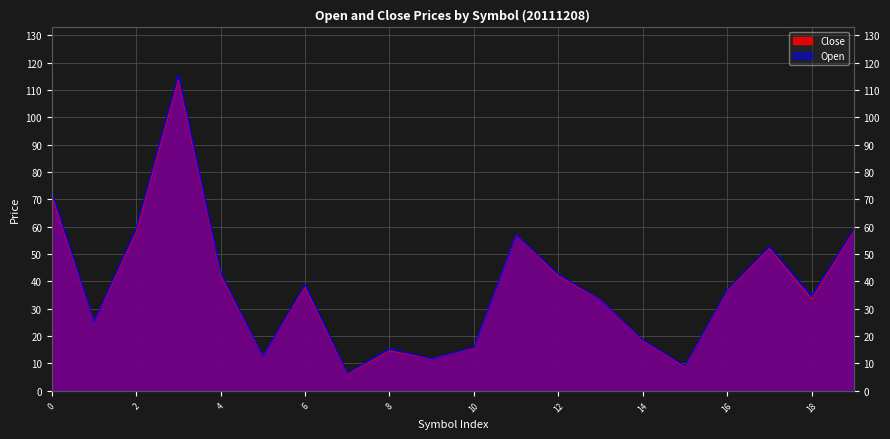

True or false: Close has a value of 180.5 at BBG000JKCWS0.

False